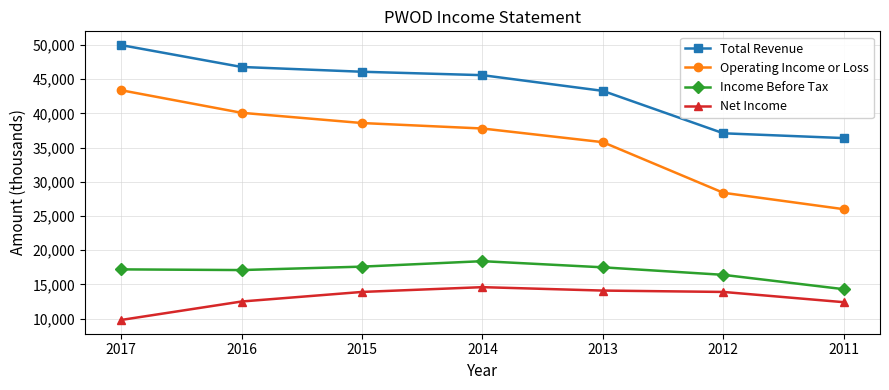

What is the difference between the maximum and minimum values in the Net Income series?

4800